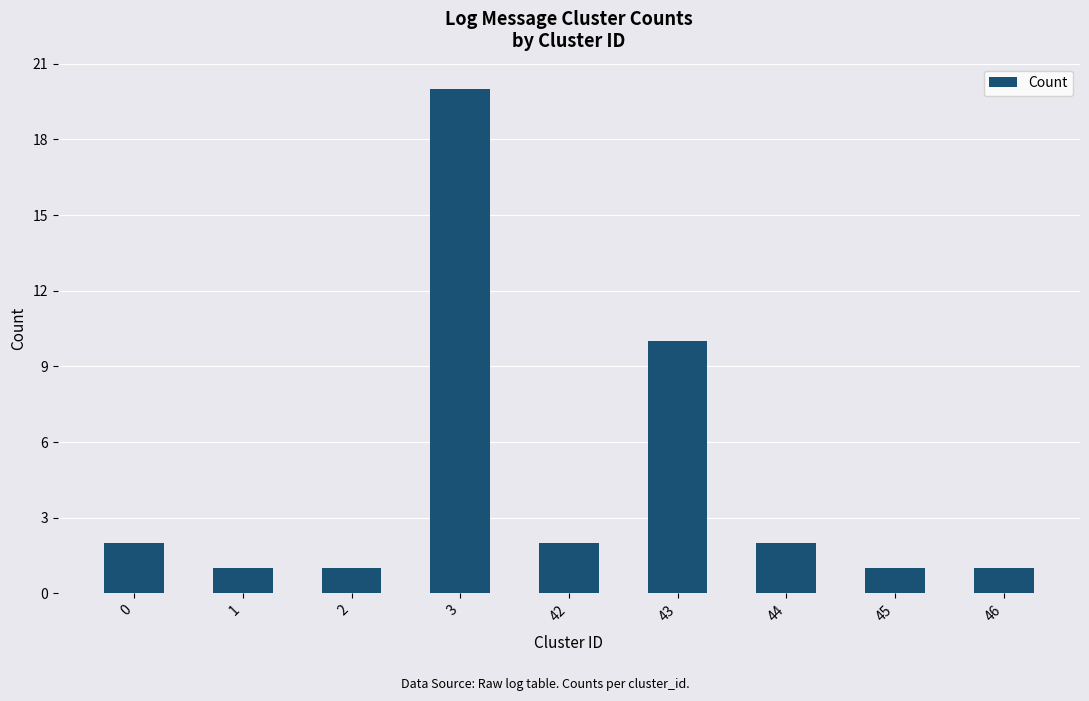

Is it true that the value at 43 is 10?

True